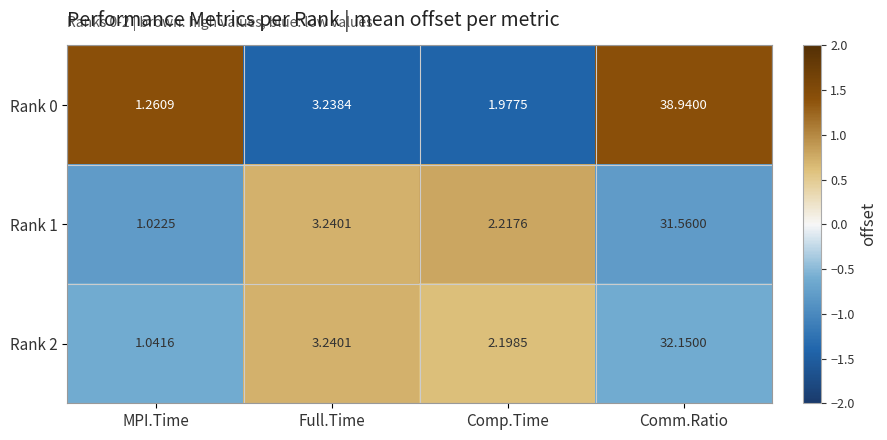

Which category has the lowest value in the Rank 2 series?

MPI.Time